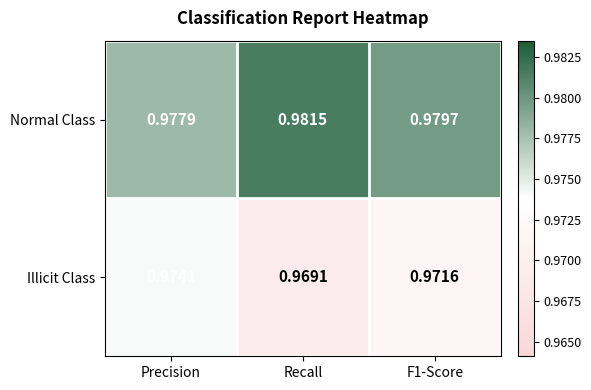

How many categories are shown in the chart?

3